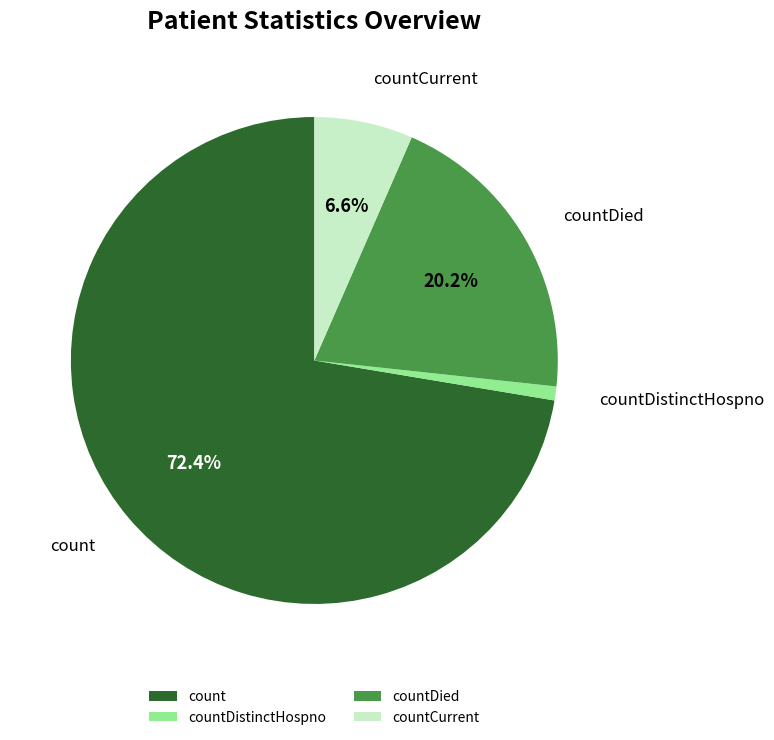

To the nearest percent, what is the difference between the largest and smallest slice percentages?

71%